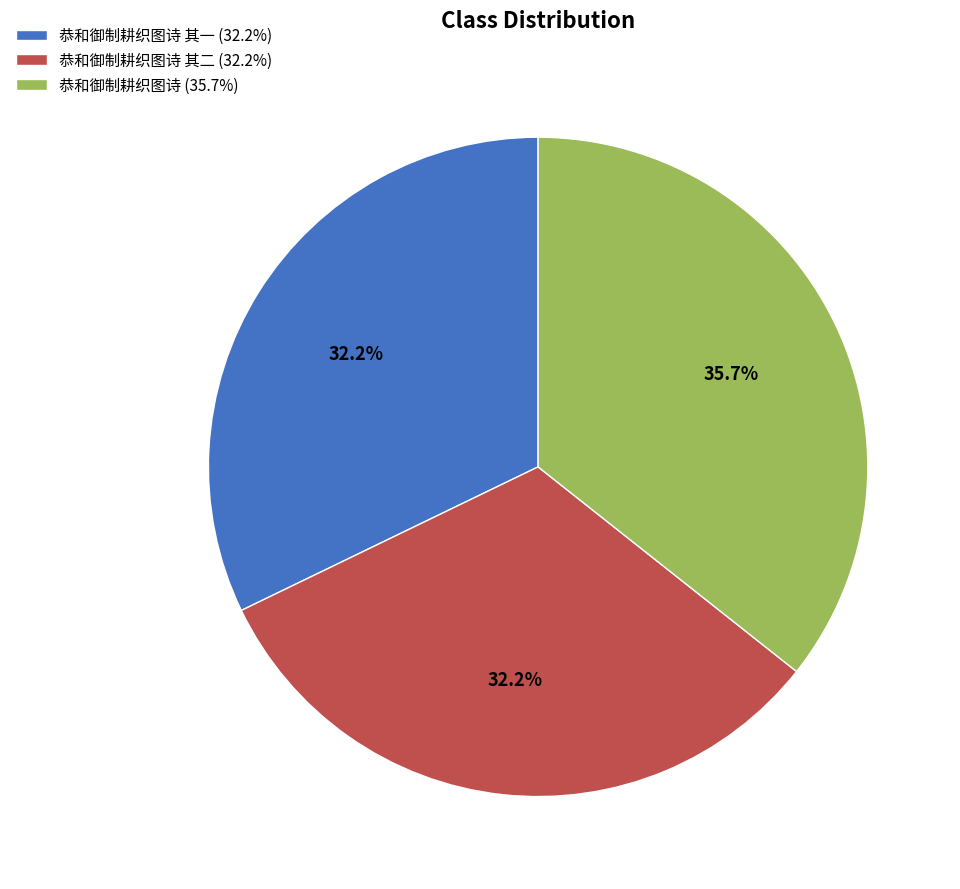

What is the largest slice in the pie chart?

恭和御制耕织图诗 (35.7%)